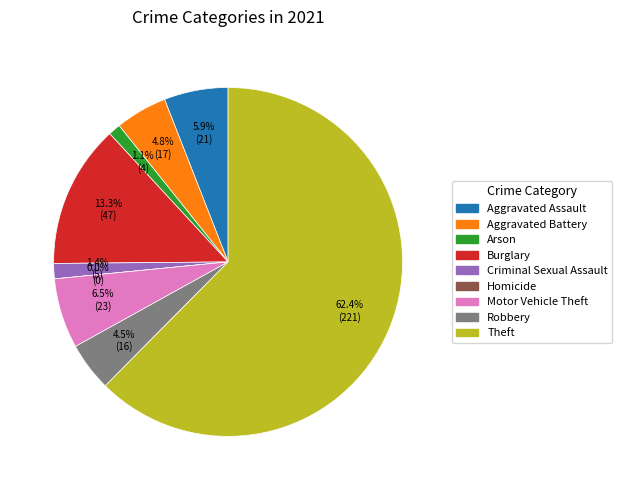

Which slice is the largest?

Theft